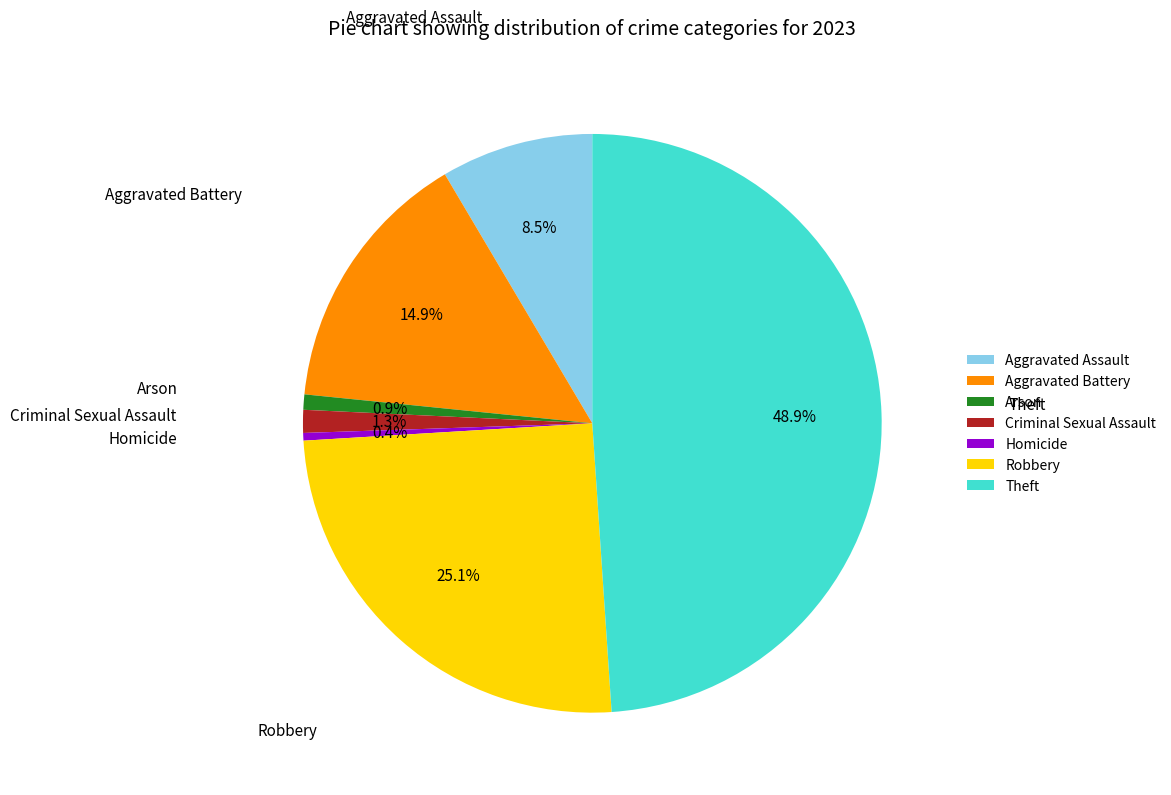

Is Theft the majority of the pie?

No